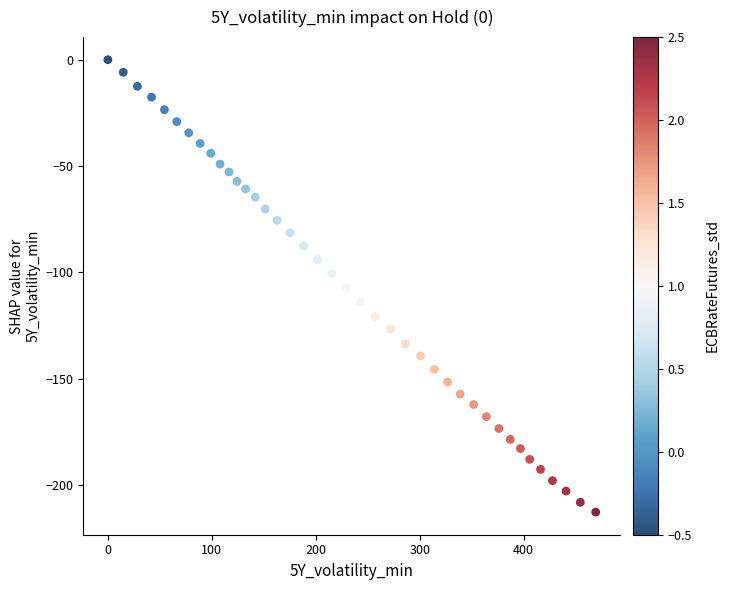

What is the range of X values (max minus min)?

469.3